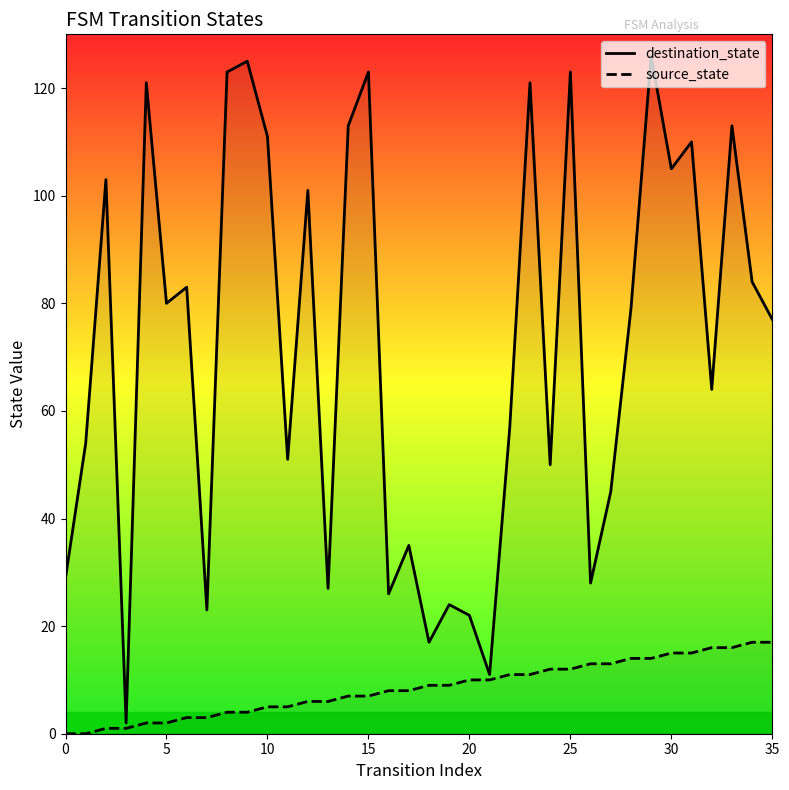

What is the greatest value displayed?

126